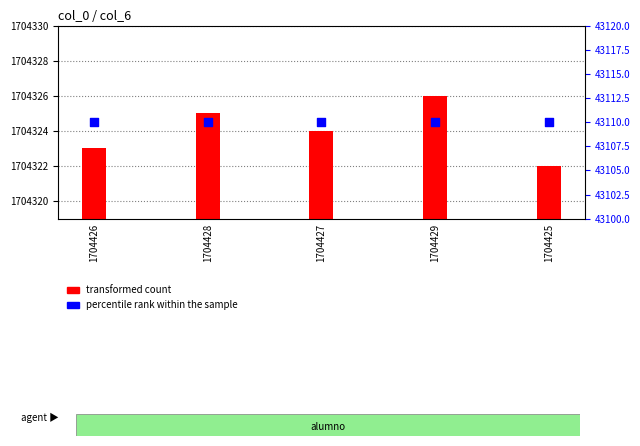

At how many categories does at least one series exceed 1466168?

5